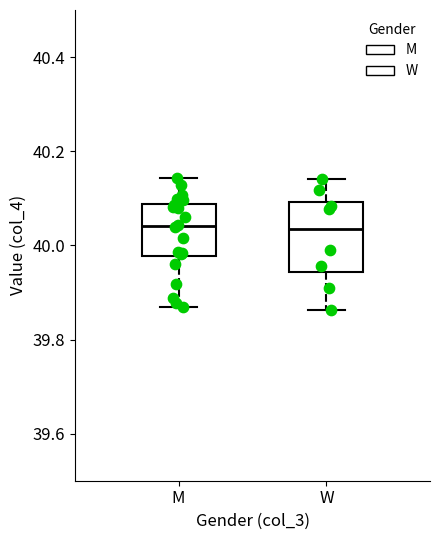

Reading left to right, read every box against the y-axis: the position of its median line, the range the box covers, and the ends of its whiskers. The values are not printed on the chart, so give them approximately, as read against the axis.

M: median 40.04, box 39.98 to 40.08, whiskers 39.86 to 40.14
W: median 40.04, box 39.94 to 40.10, whiskers 39.86 to 40.14